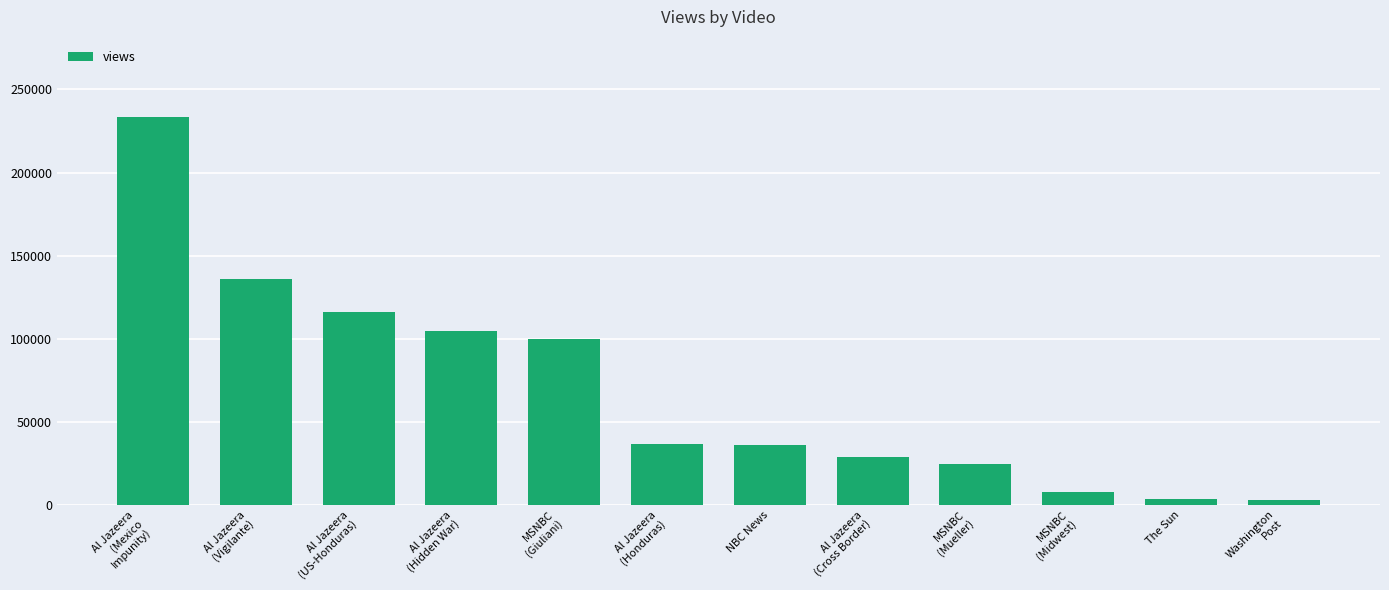

True or false: the data shows 35709 at NBC News.

True